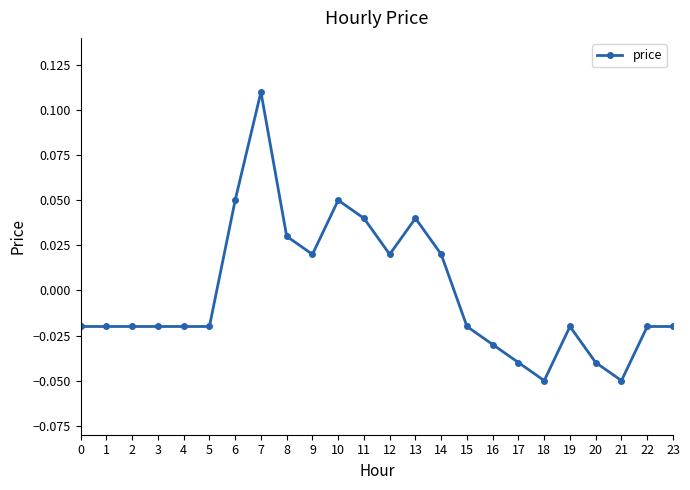

Count the values in the range 0 to 1.

9